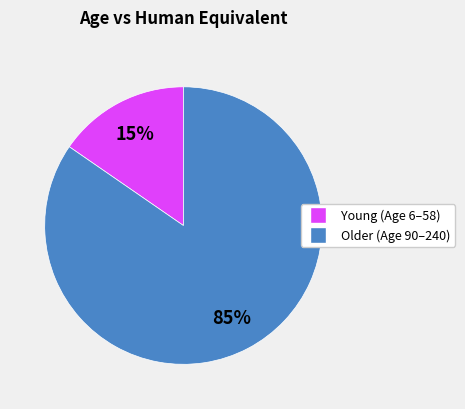

To the nearest percent, what is the average slice percentage?

50%